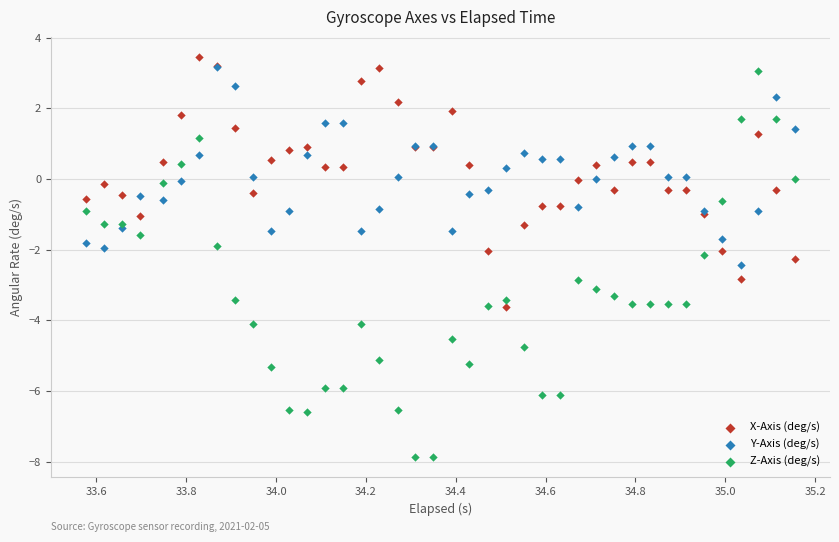

What are all the series names shown in the legend?

X-Axis (deg/s), Y-Axis (deg/s), Z-Axis (deg/s)